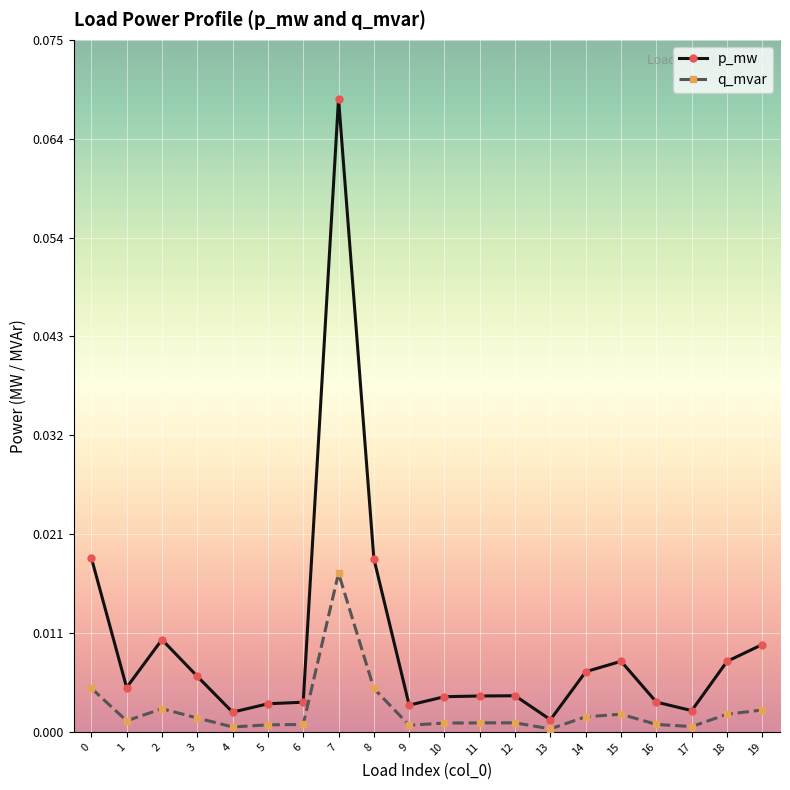

At how many categories does at least one series exceed 0?

20